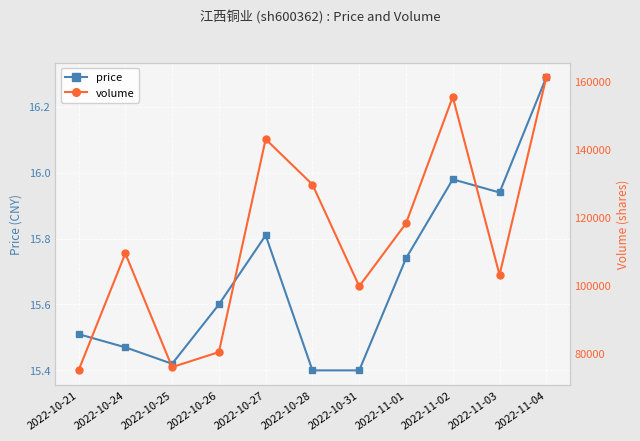

What is the total value across all series at 2022-11-03?

103237.9